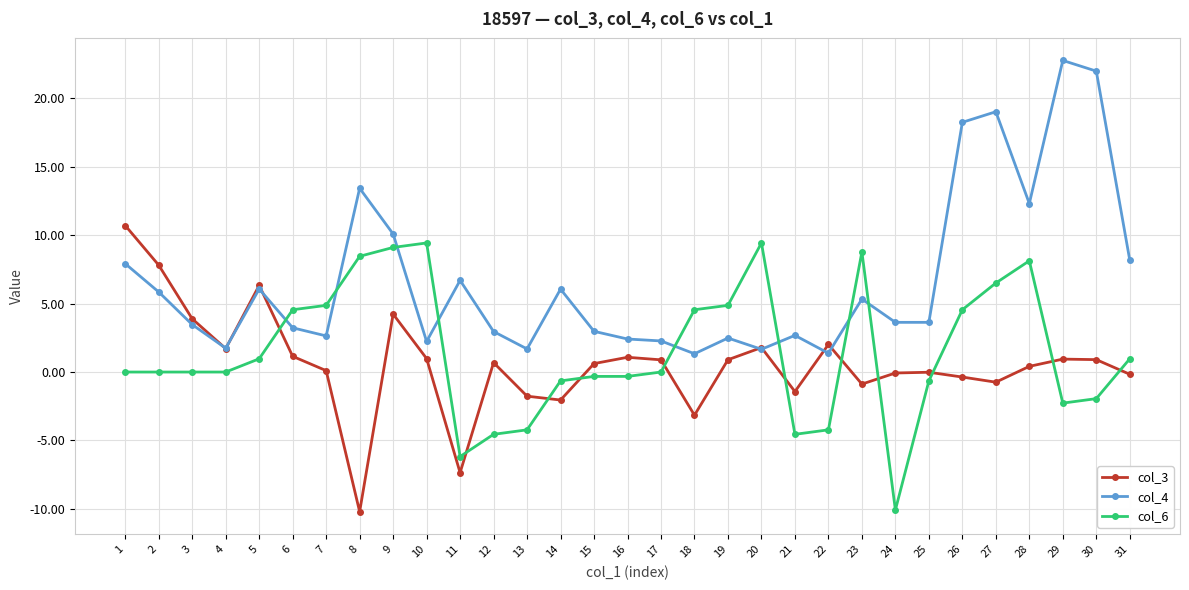

Which series has the largest total across all categories?

col_4